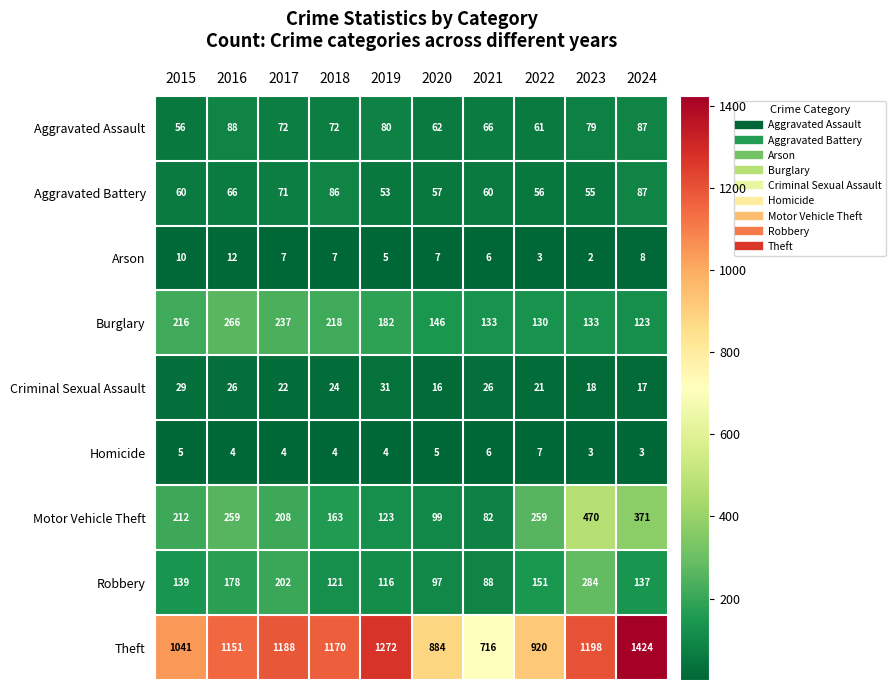

True or false: Criminal Sexual Assault has a value of 16 at 2020.

True